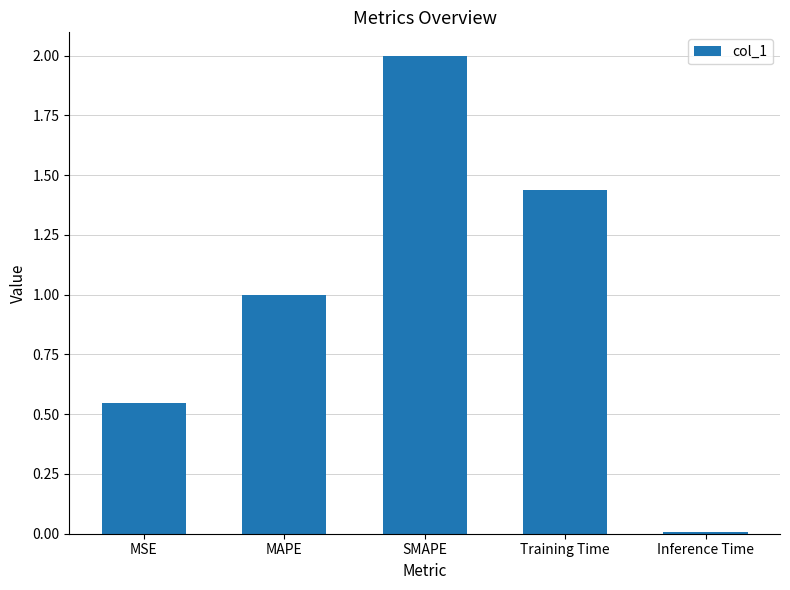

What position from the right is Inference Time?

1